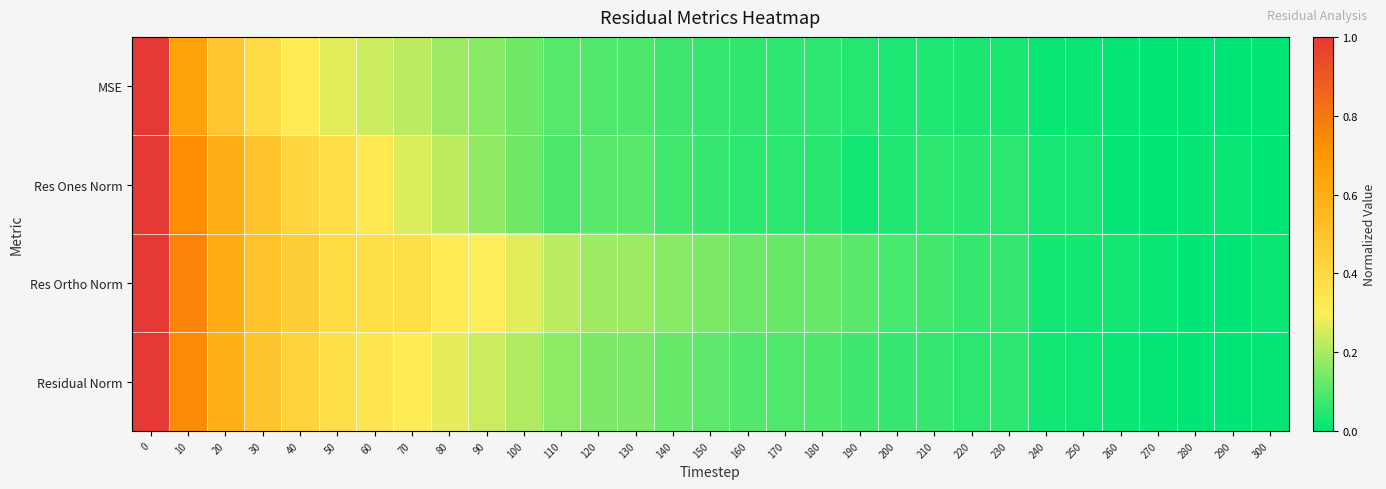

Which has a higher value, 10 or 290?

10